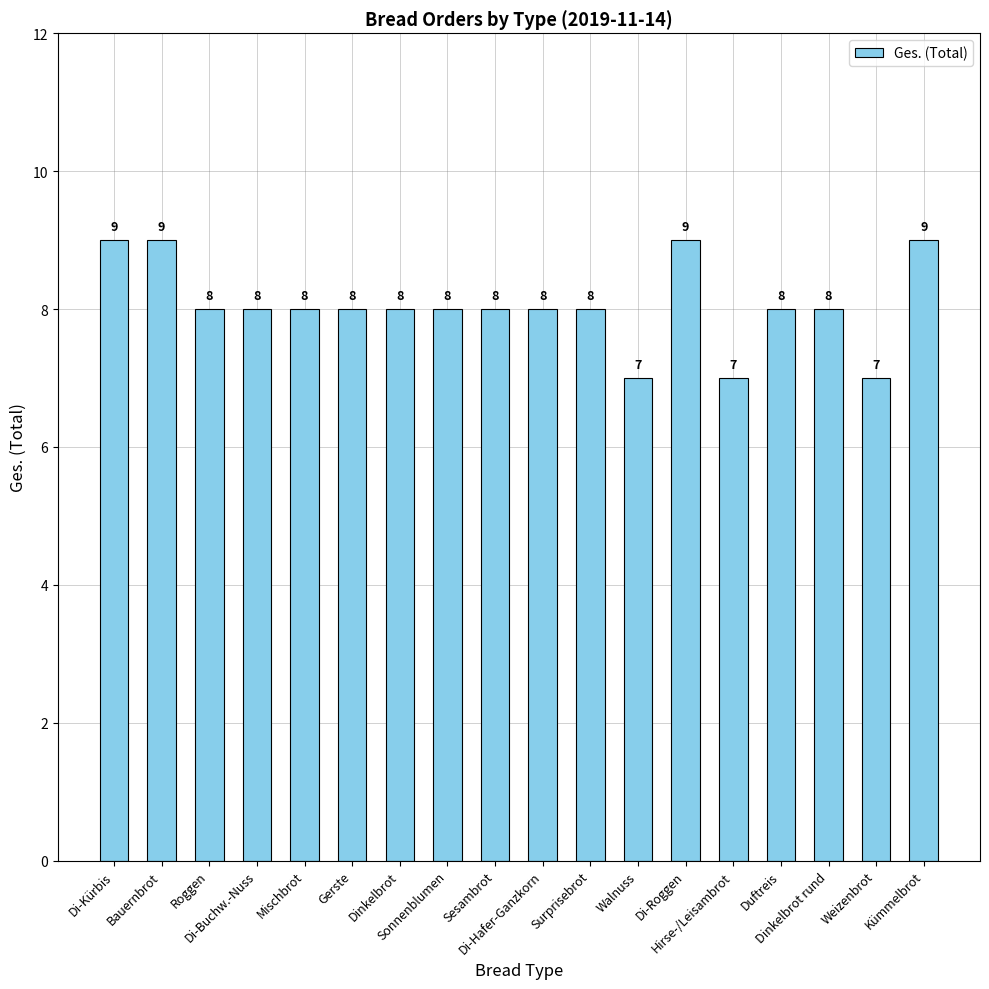

What is the difference between the second highest and minimum values?

2